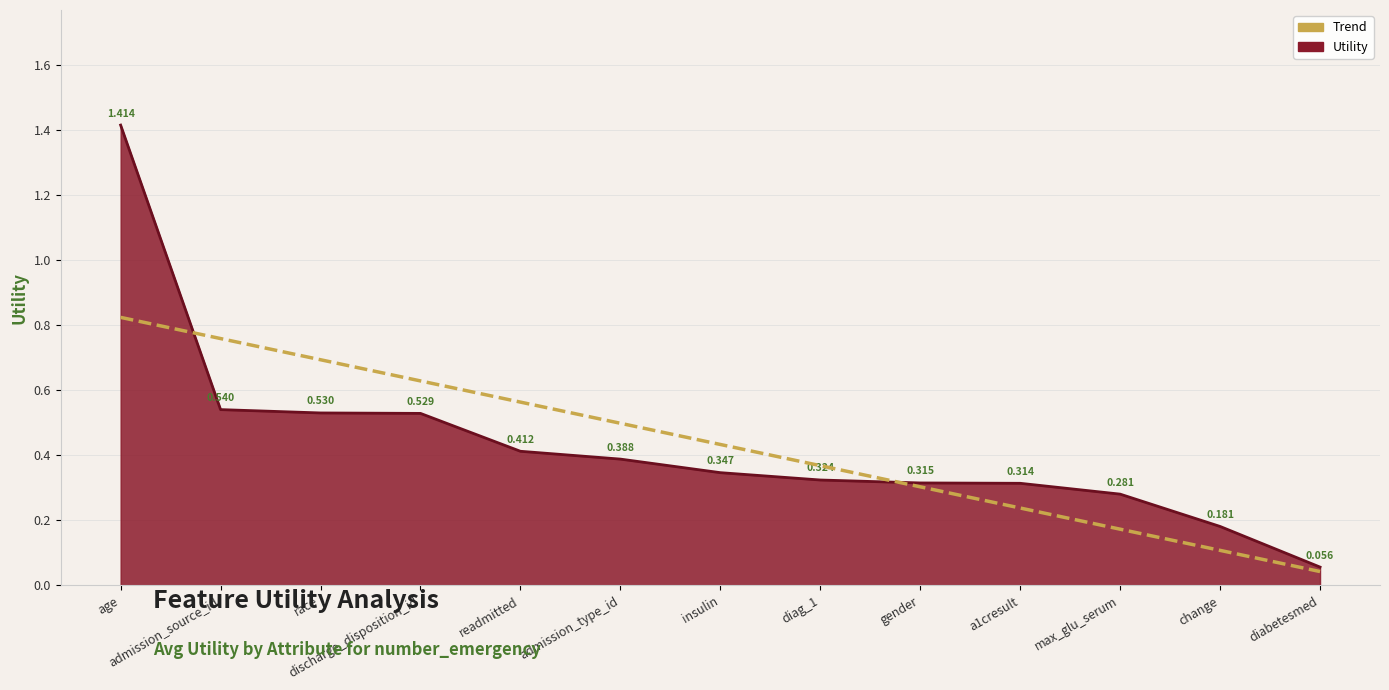

Rank the series by their maximum value, from highest to lowest.

Utility, Trend